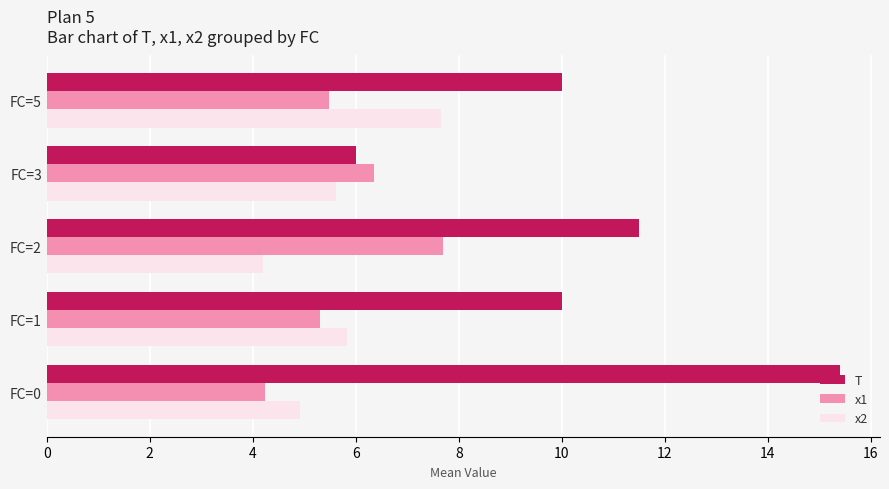

Which category has the highest value across all series?

FC=0